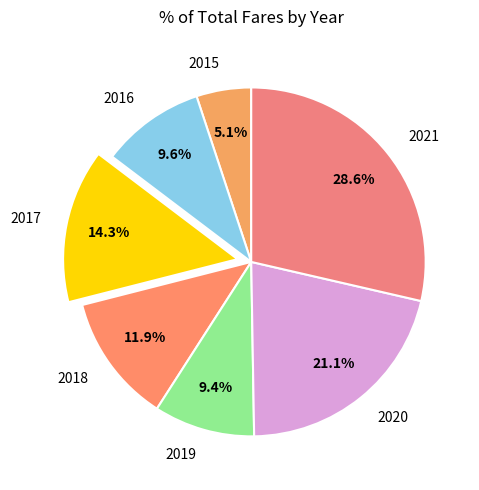

Between 2018 and 2017, which is larger?

2017